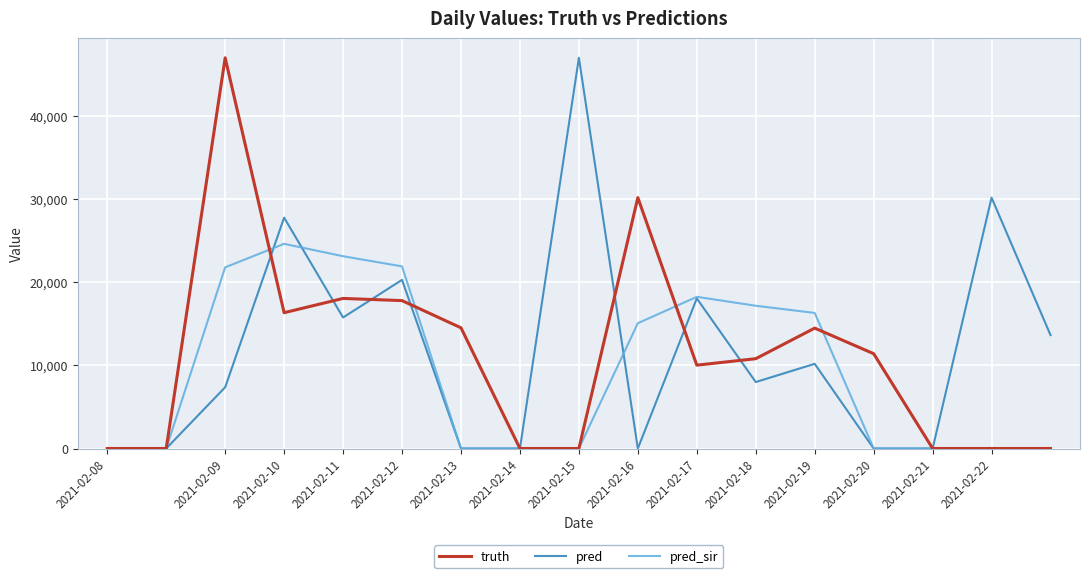

What is the maximum value for truth?

47026